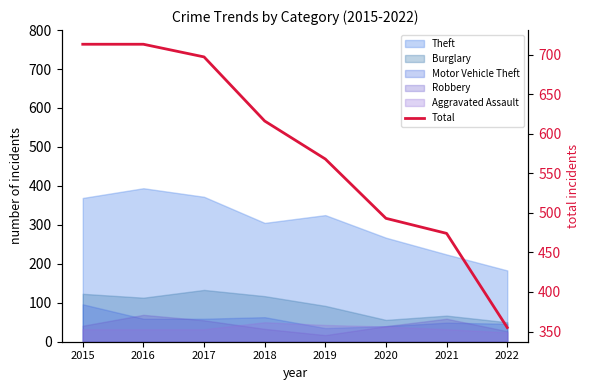

Count the number of categories in the chart.

8